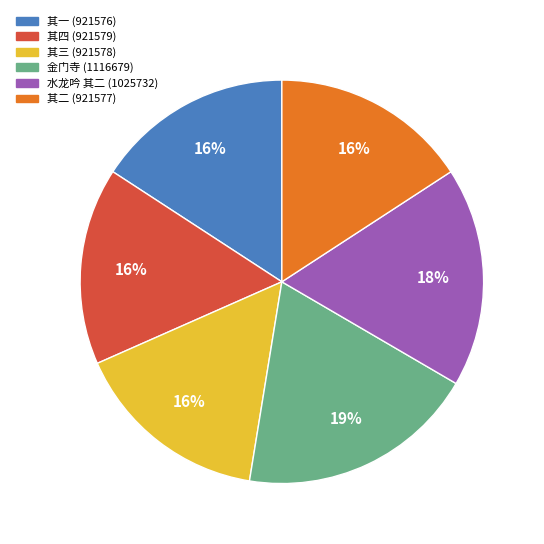

Count the number of slices in the pie.

6